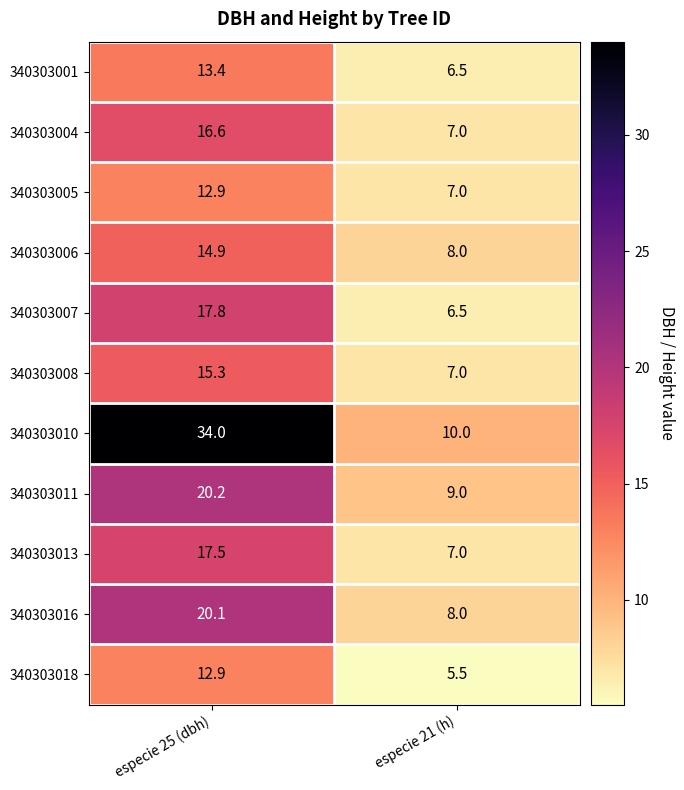

Where is 340303007 nearest to the value 12?

especie 21 (h)